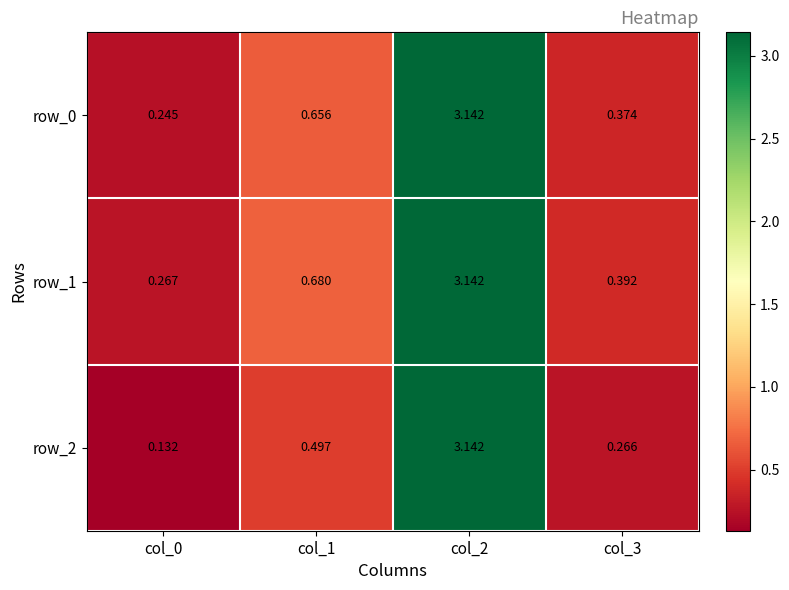

Between col_0 and col_1, which series saw the biggest shift?

row_1